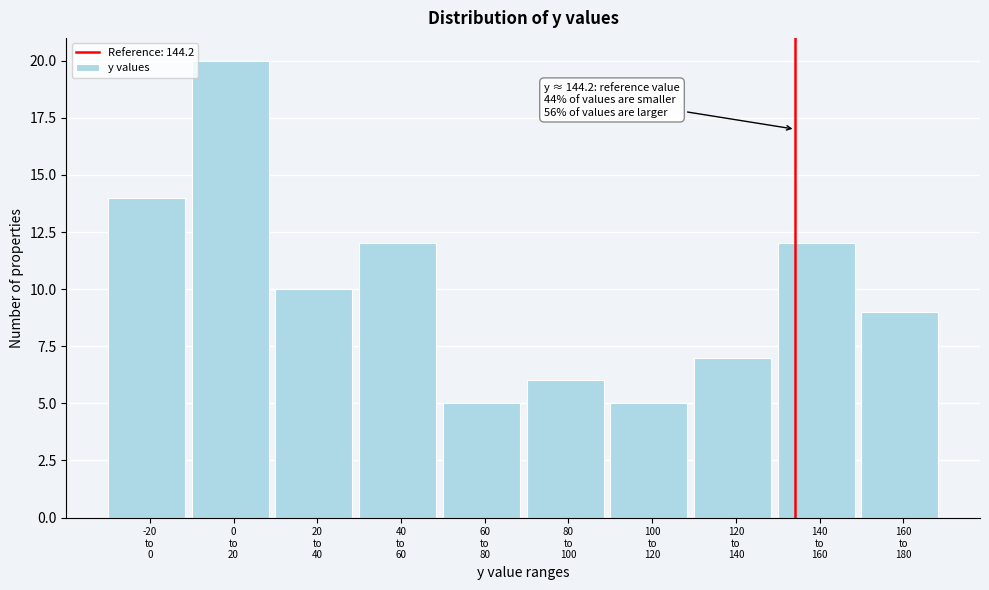

Reading left to right, transcribe all the data shown in this chart.

14	20	10	12	5	6	5	7	12	9